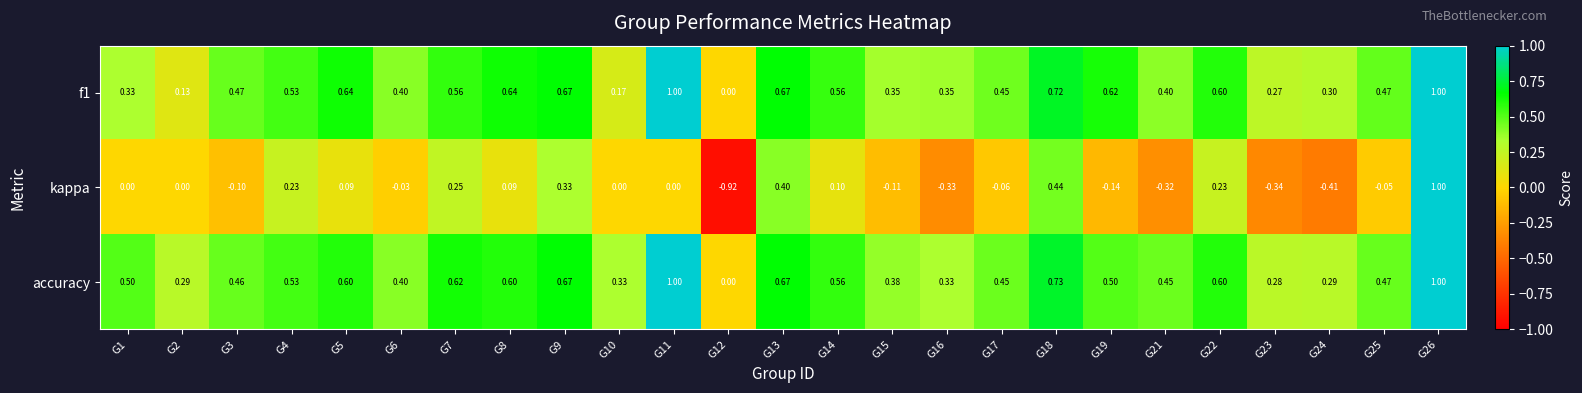

Is the value of accuracy at G16 greater than the value of f1 at G8?

No